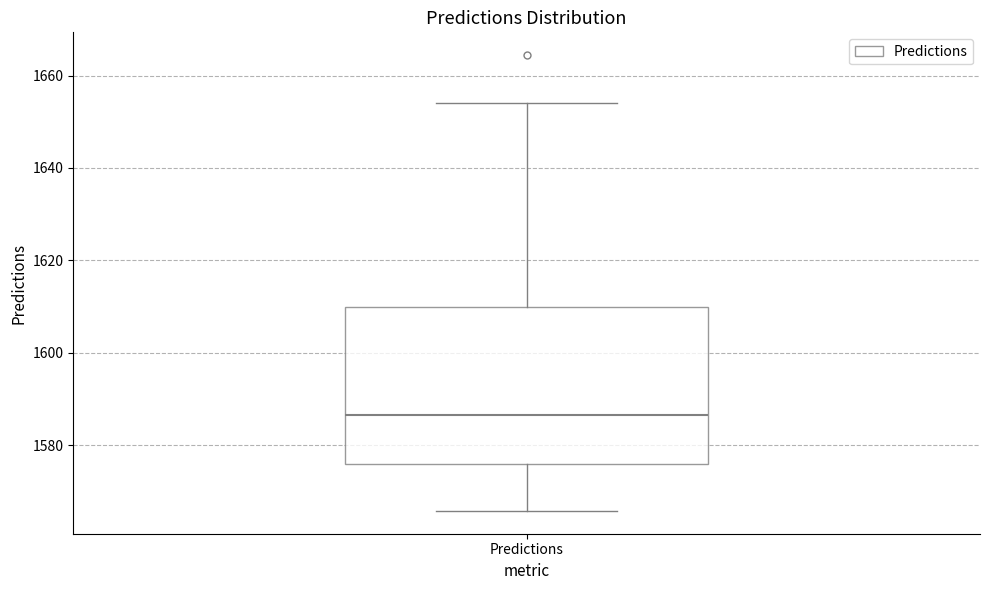

Transcribe this box plot: give where the median line is, the range the box spans, and where the two whiskers end, as read against the y-axis. The values are not printed on the chart, so give them approximately, as read against the axis.

median 1586, box 1576 to 1610, whiskers 1566 to 1654